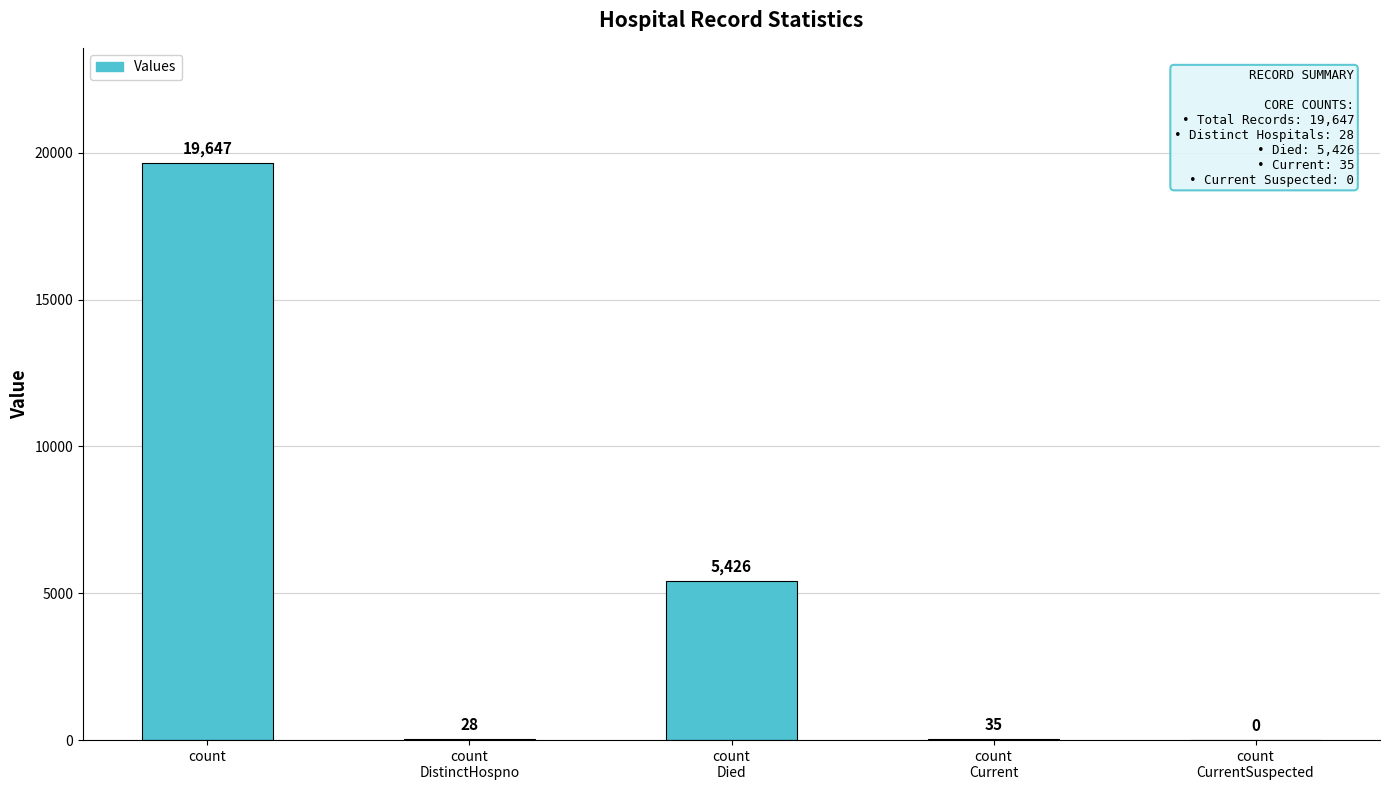

How many data points does each series have?

5